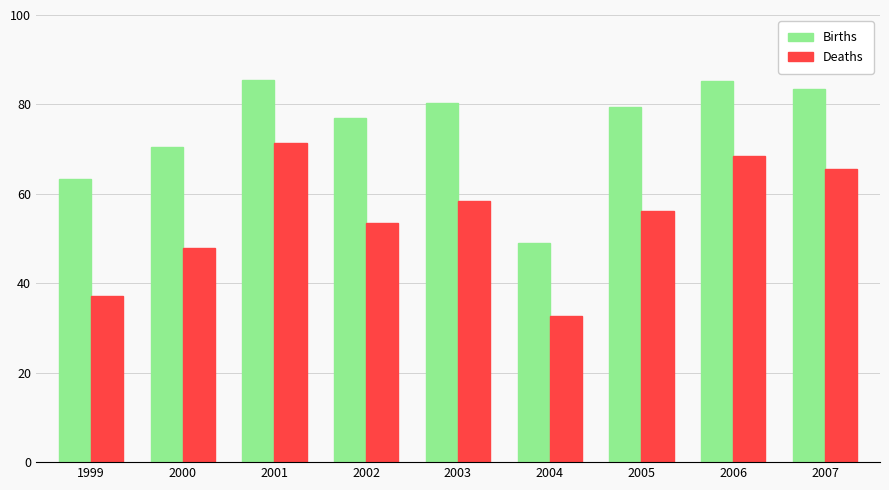

Which category has the lowest value in the Births series?

2004